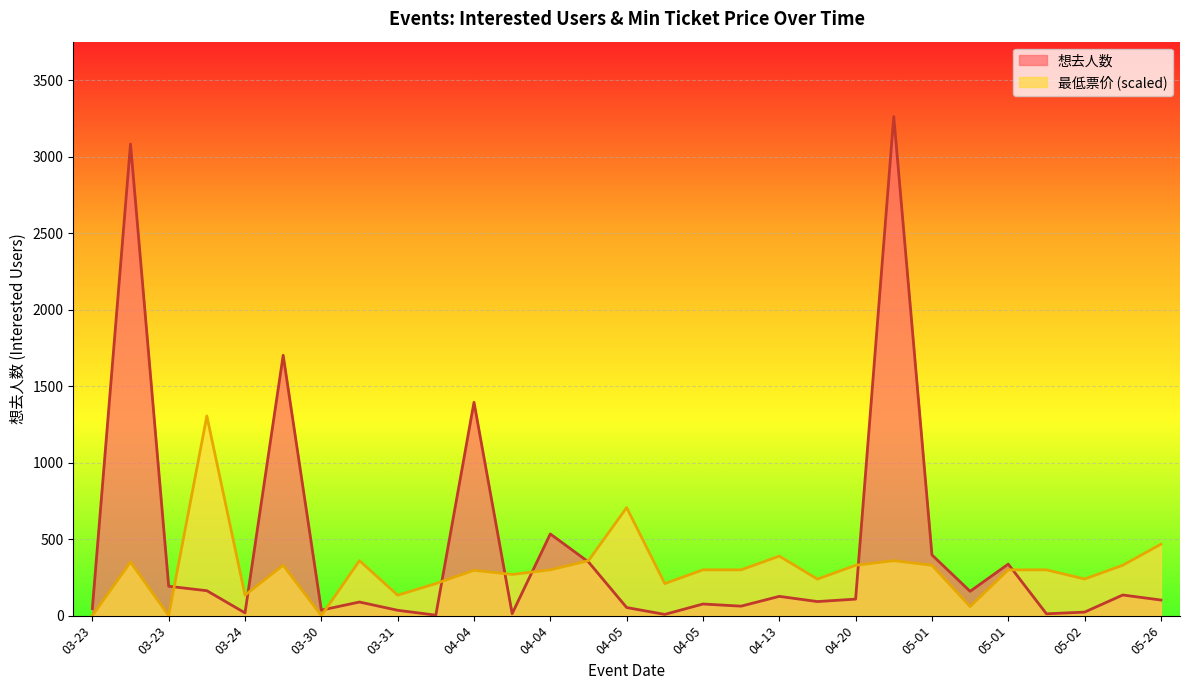

Is it true that 最低票价 equals 562.8 at 03-23?

False